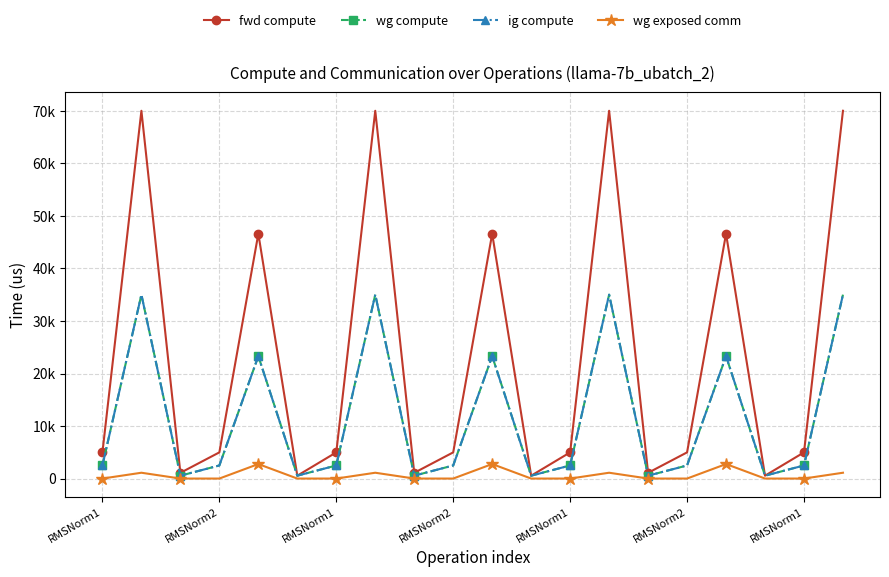

Does the chart have visible grid lines?

Yes